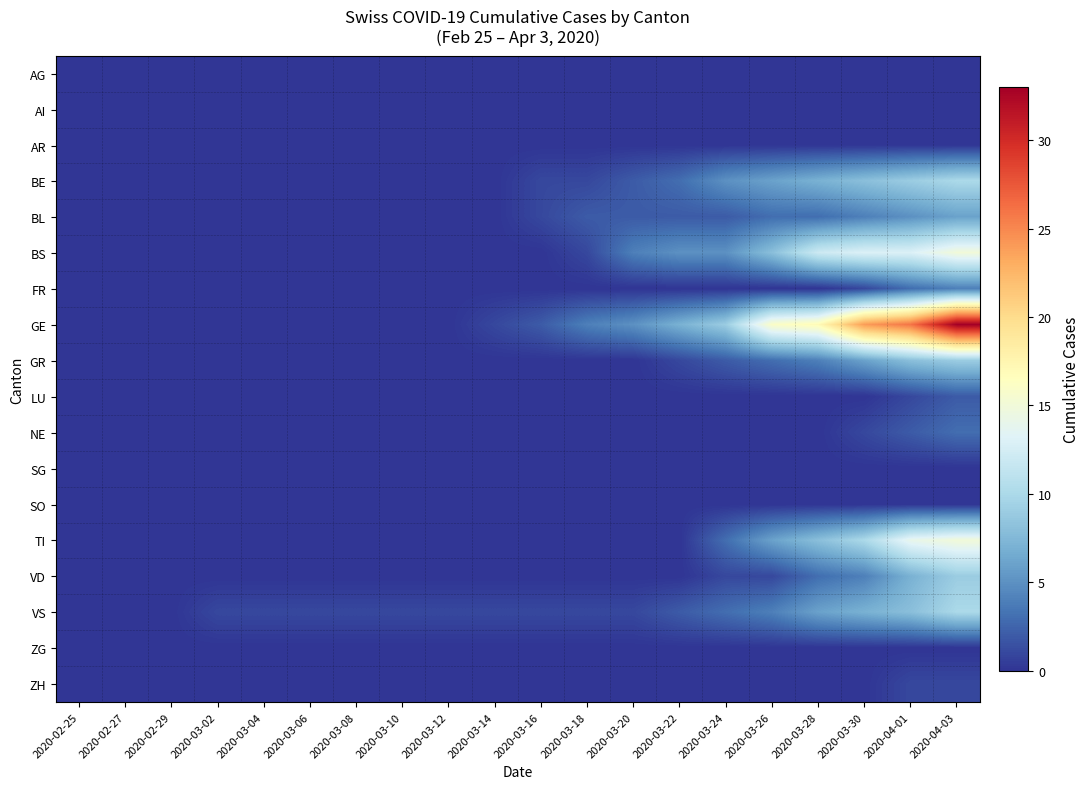

List the series in order of their peak value, lowest first.

AG, AI, AR, SG, SO, ZG, ZH, LU, NE, FR, BL, GR, VD, BE, VS, BS, TI, GE